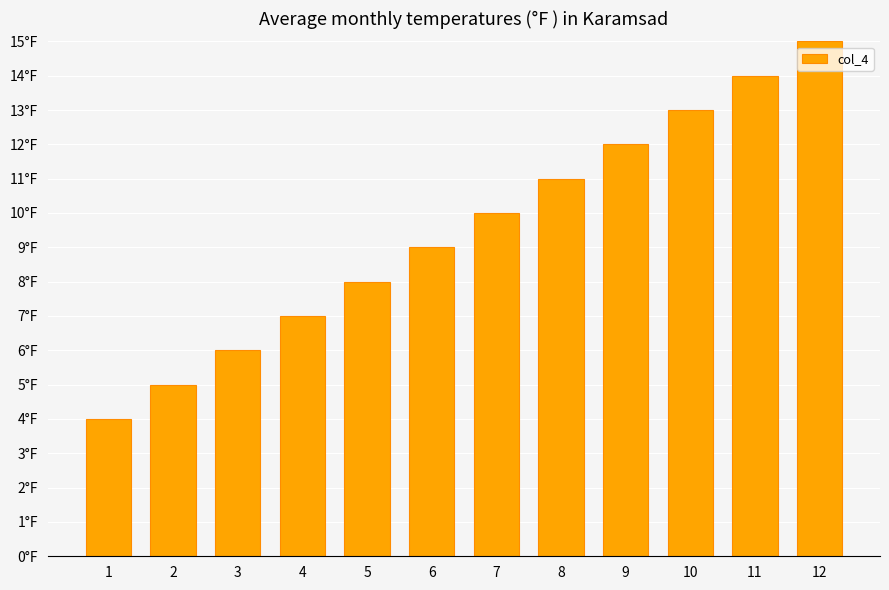

Is it true that the value at 3 is 2?

False